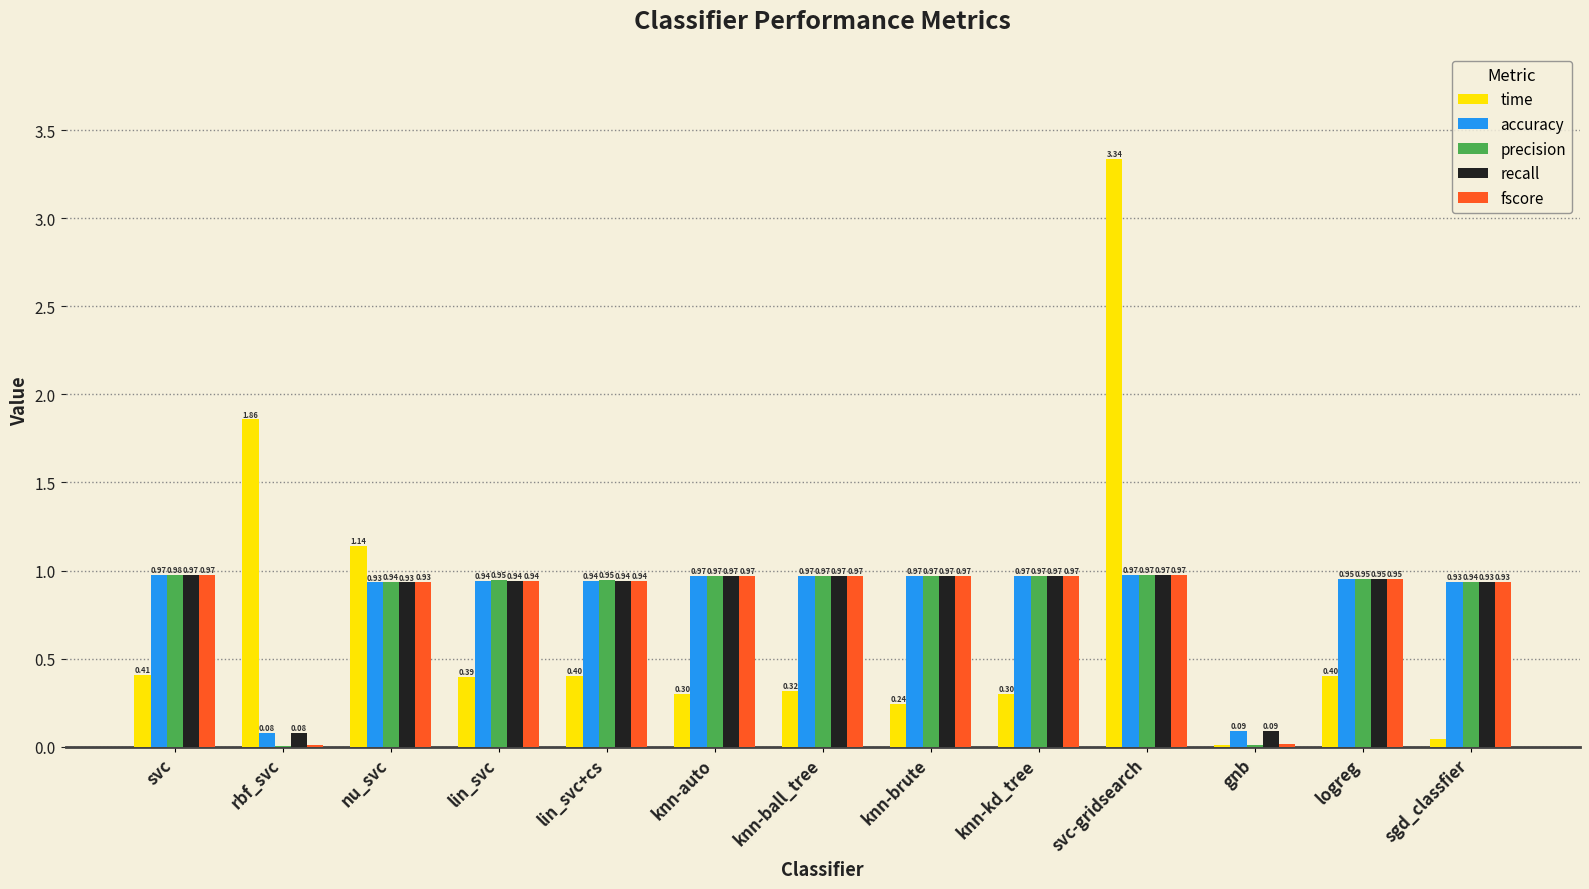

At which category does the chart reach its peak across all series?

svc-gridsearch